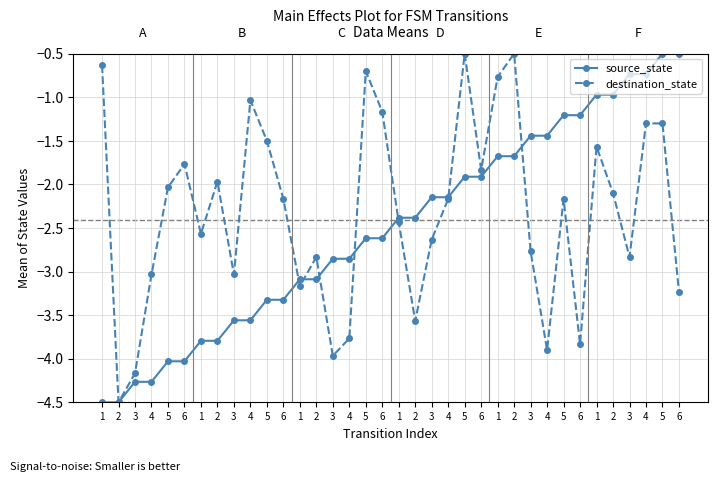

Reading right to left, extract all data points from this chart.

source_state: 6=-0.5	5=-0.5	4=-0.7	3=-0.7	2=-1.0	1=-1.0	6=-1.2	5=-1.2	4=-1.4	3=-1.4	2=-1.7	1=-1.7	6=-1.9	5=-1.9	4=-2.1	3=-2.1	2=-2.4	1=-2.4	6=-2.6	5=-2.6	4=-2.9	3=-2.9	2=-3.1	1=-3.1	6=-3.3	5=-3.3	4=-3.6	3=-3.6	2=-3.8	1=-3.8	6=-4.0	5=-4.0	4=-4.3	3=-4.3	2=-4.5	1=-4.5
destination_state: 6=-3.2	5=-1.3	4=-1.3	3=-2.8	2=-2.1	1=-1.6	6=-3.8	5=-2.2	4=-3.9	3=-2.8	2=-0.5	1=-0.8	6=-1.8	5=-0.5	4=-2.2	3=-2.6	2=-3.6	1=-2.4	6=-1.2	5=-0.7	4=-3.8	3=-4.0	2=-2.8	1=-3.2	6=-2.2	5=-1.5	4=-1.0	3=-3.0	2=-2.0	1=-2.6	6=-1.8	5=-2.0	4=-3.0	3=-4.2	2=-4.5	1=-0.6